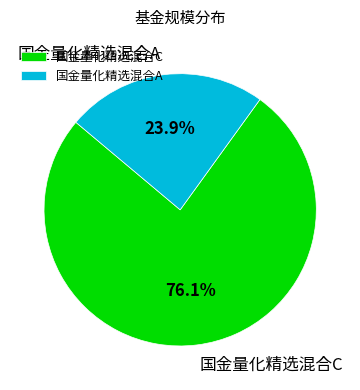

The 国金量化精选混合C slice represents 76% of the pie. True or false?

True